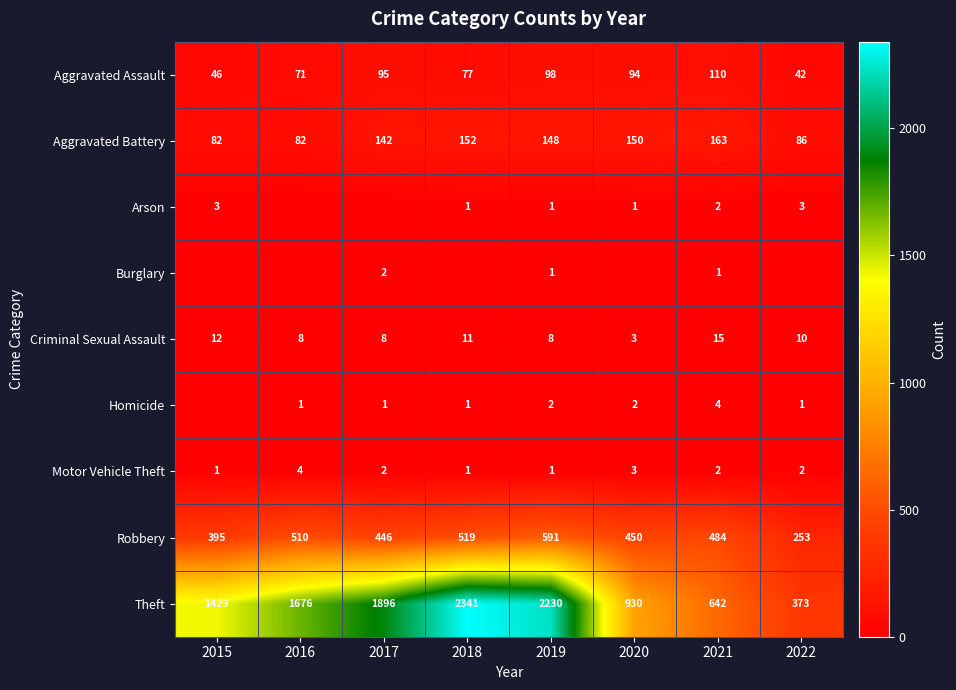

What is the sum of the Aggravated Assault values at 2020 and 2019?

192